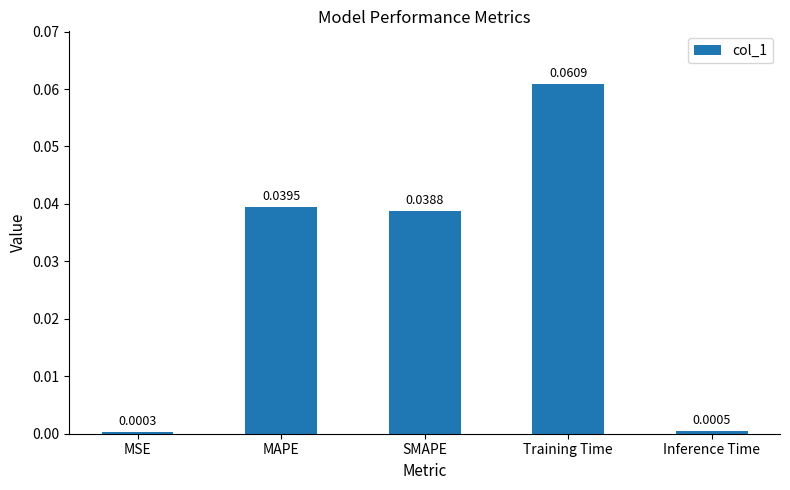

Which has a higher value, Training Time or MAPE?

Training Time